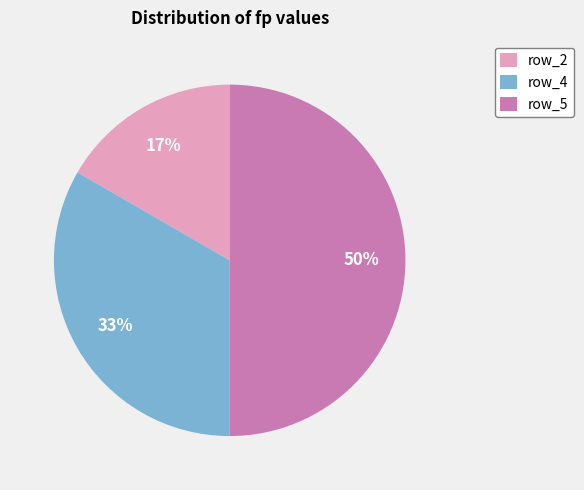

Does row_4 represent more than half of the total?

No